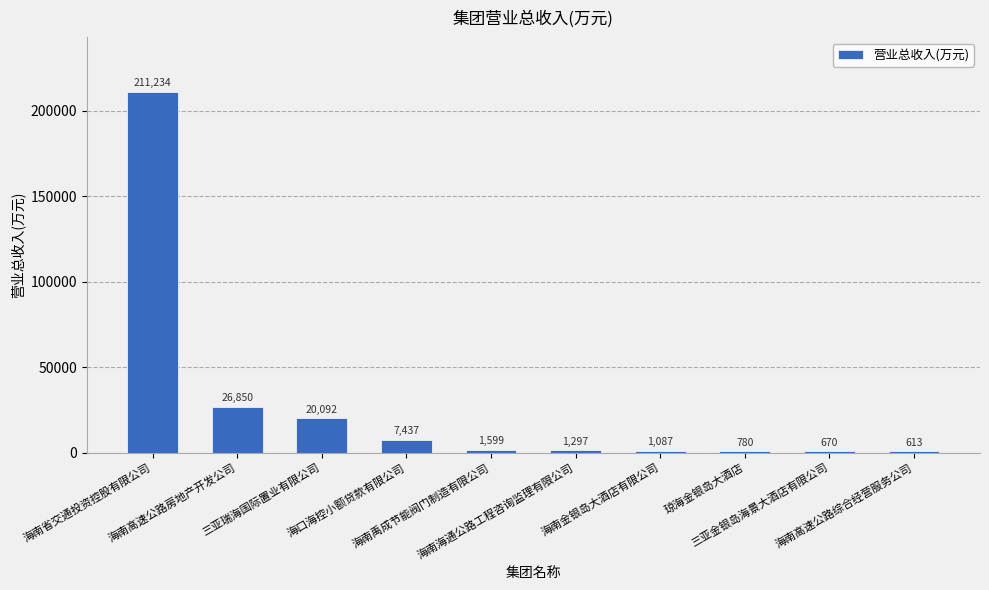

How many categories are shown in the chart?

10